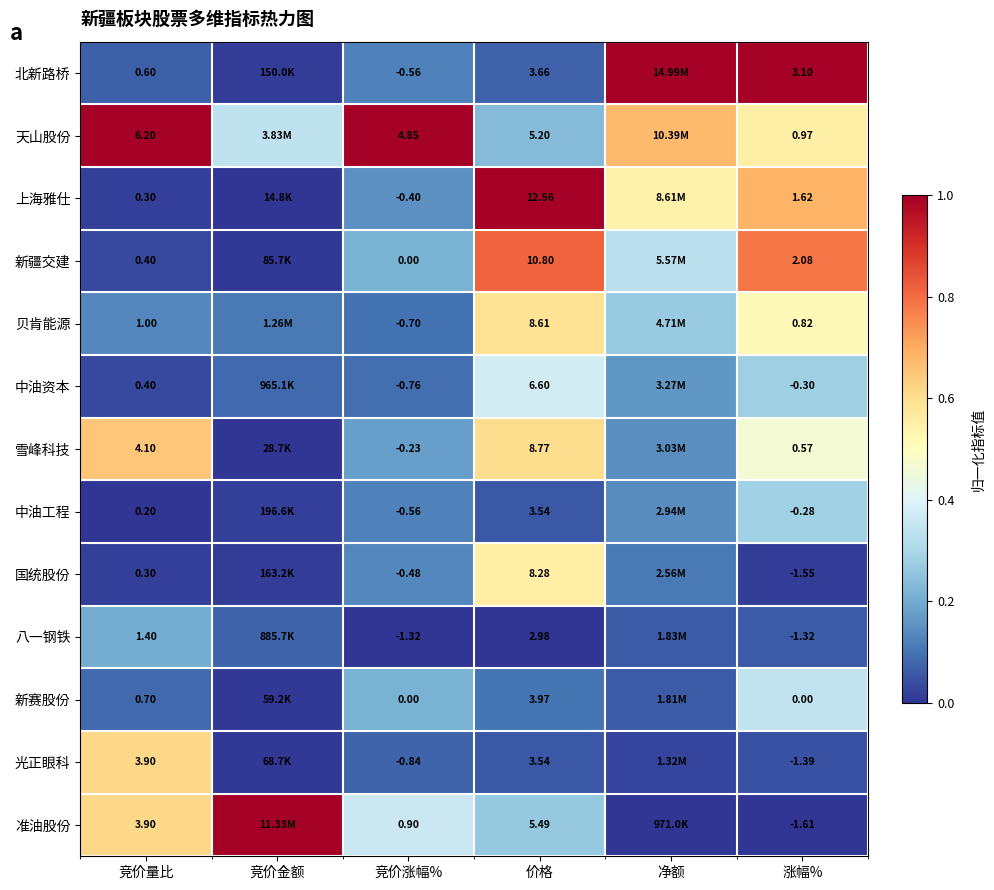

At which category does the chart reach its peak across all series?

净额